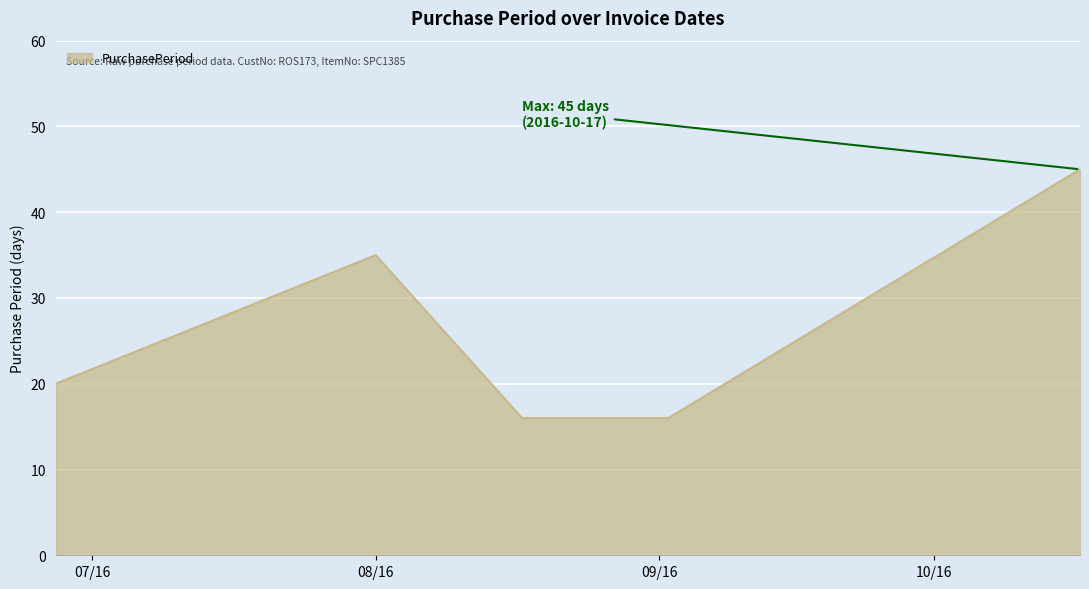

How many interior local peaks (higher than both neighbors) does the data have?

1